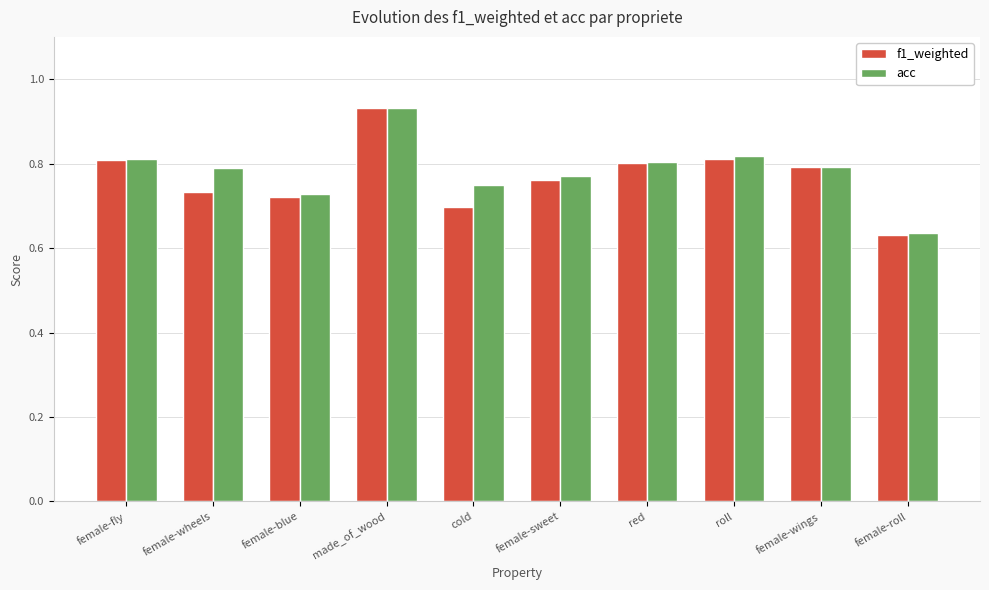

At how many categories does at least one series exceed 0?

10